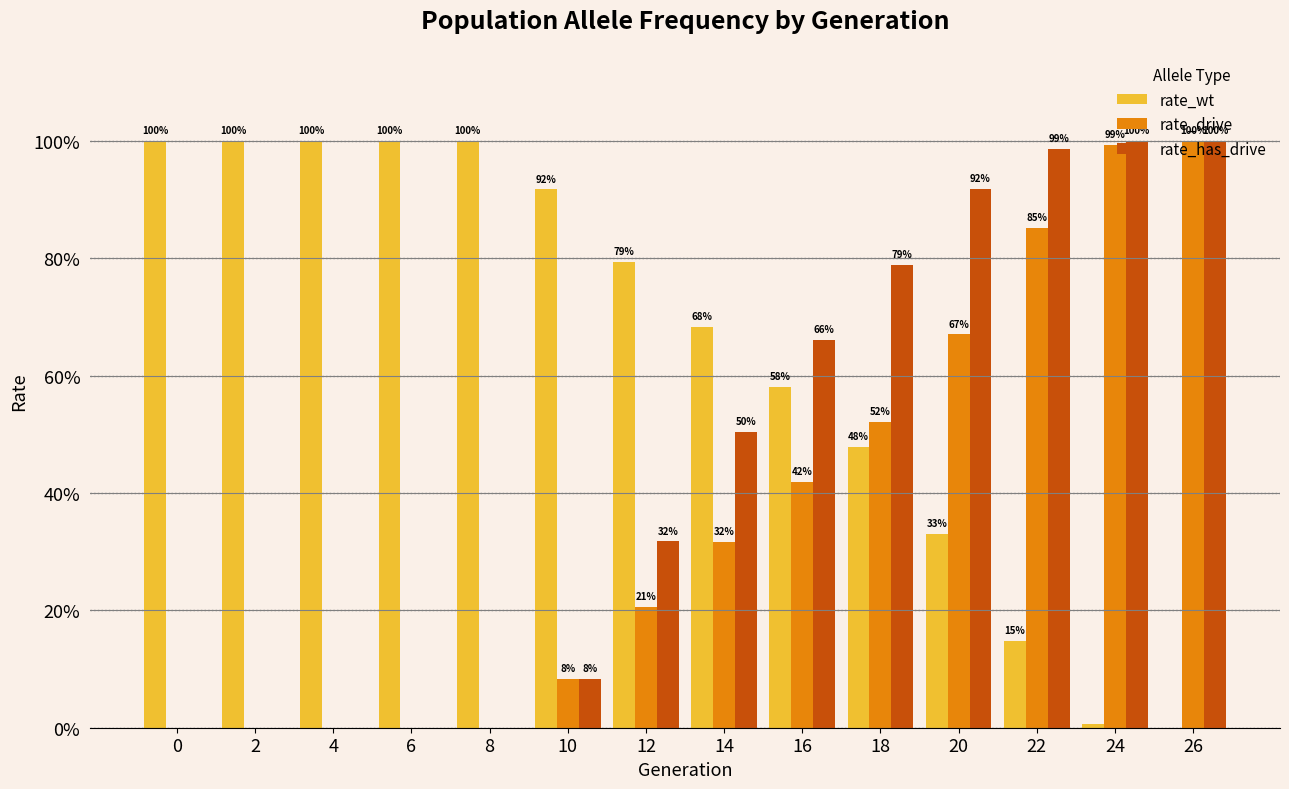

Reading left to right, extract all data points from this chart.

rate_wt: 1.0	1.0	1.0	1.0	1.0	0.9	0.8	0.7	0.6	0.5	0.3	0.1	0.0	0.0
rate_drive: 0.0	0.0	0.0	0.0	0.0	0.1	0.2	0.3	0.4	0.5	0.7	0.9	1.0	1.0
rate_has_drive: 0.0	0.0	0.0	0.0	0.0	0.1	0.3	0.5	0.7	0.8	0.9	1.0	1.0	1.0